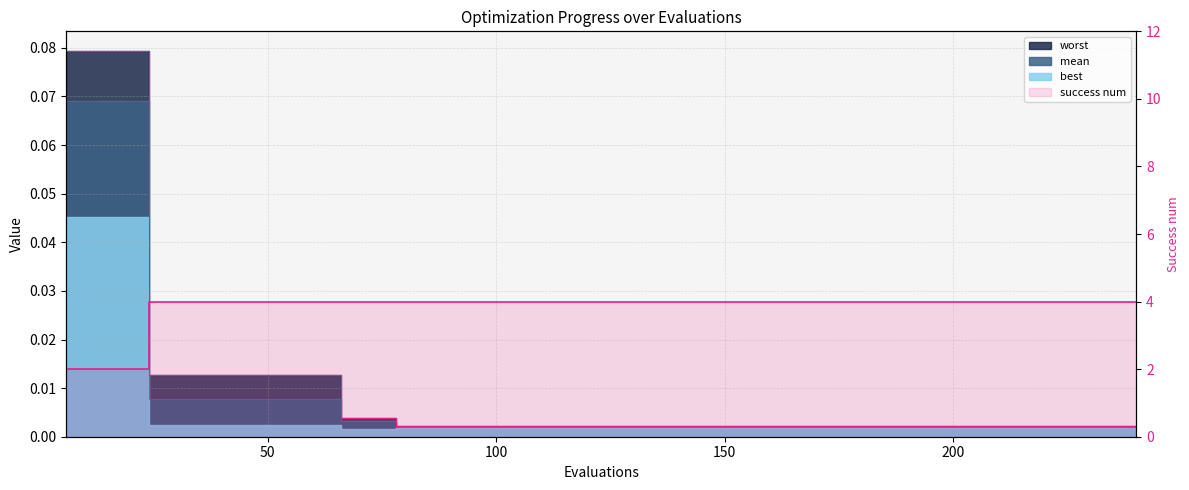

True or false: mean has more than 1 points higher than both neighbors.

False